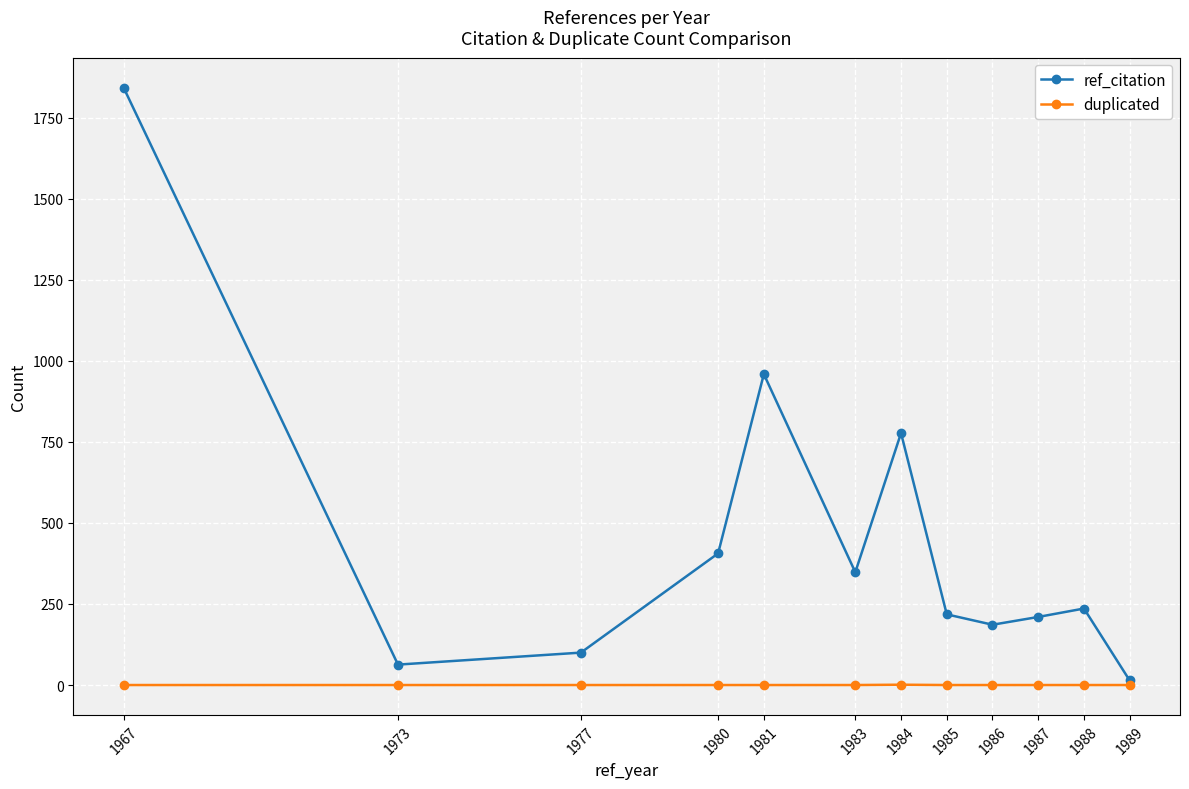

True or false: duplicated has a value of 0 at 1988.

True